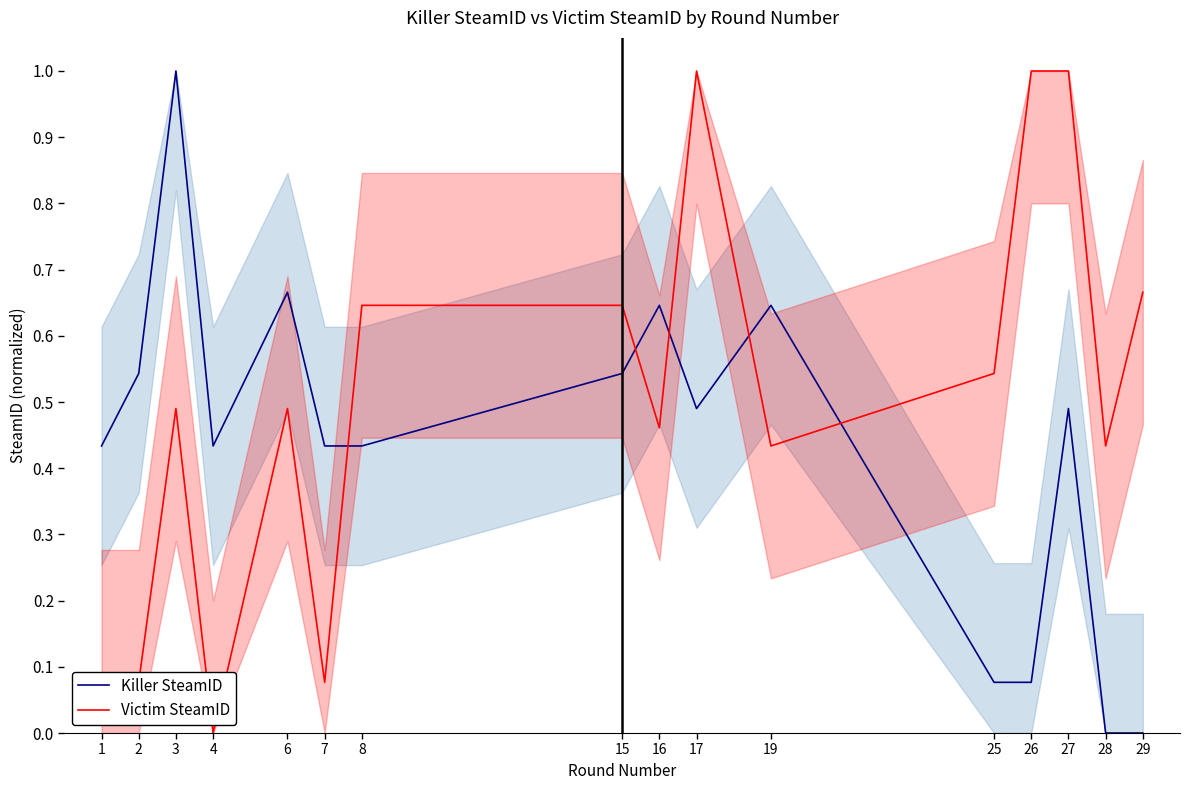

Reading left to right, extract all data points from this chart.

Killer SteamID: 1=0.4	2=0.5	3=1.0	4=0.4	6=0.7	7=0.4	8=0.4	15=0.5	16=0.6	17=0.5	19=0.6	25=0.1	26=0.1	27=0.5	28=0.0	29=0.0
Victim SteamID: 1=0.1	2=0.1	3=0.5	4=0.0	6=0.5	7=0.1	8=0.6	15=0.6	16=0.5	17=1.0	19=0.4	25=0.5	26=1.0	27=1.0	28=0.4	29=0.7